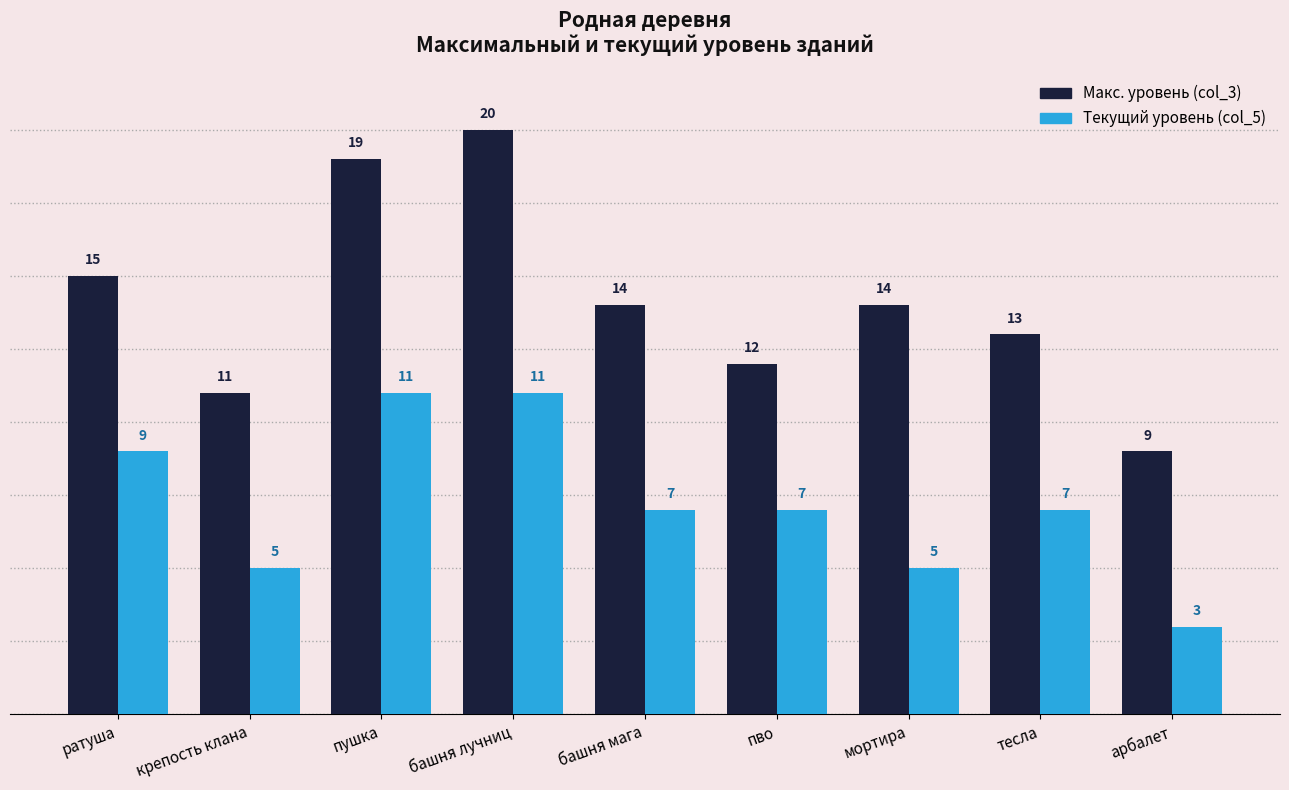

What is the total value across all series at крепость клана?

16